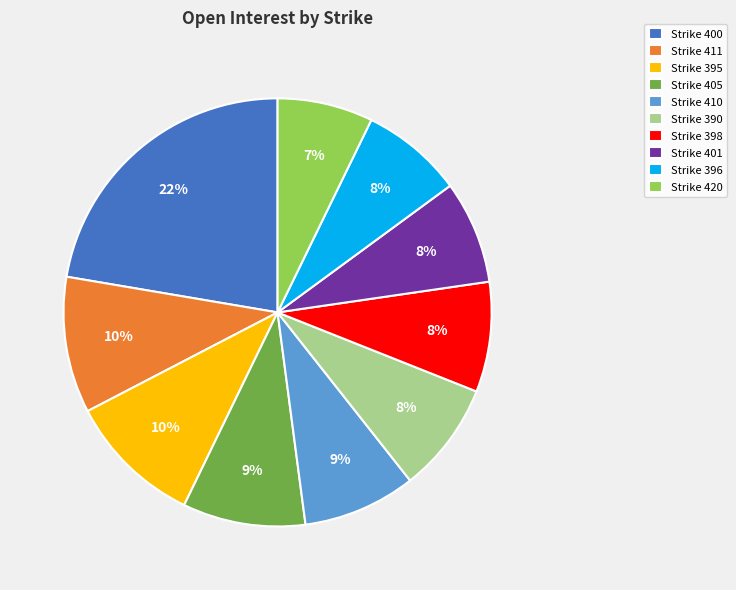

To the nearest percent, what is the average slice percentage?

10%